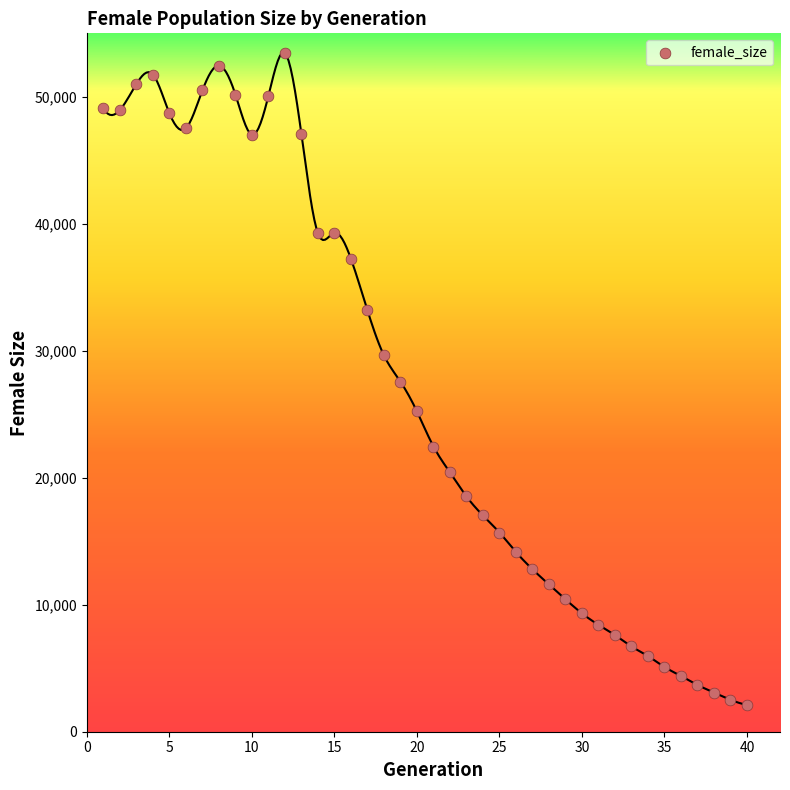

What is the range of X values (max minus min)?

39